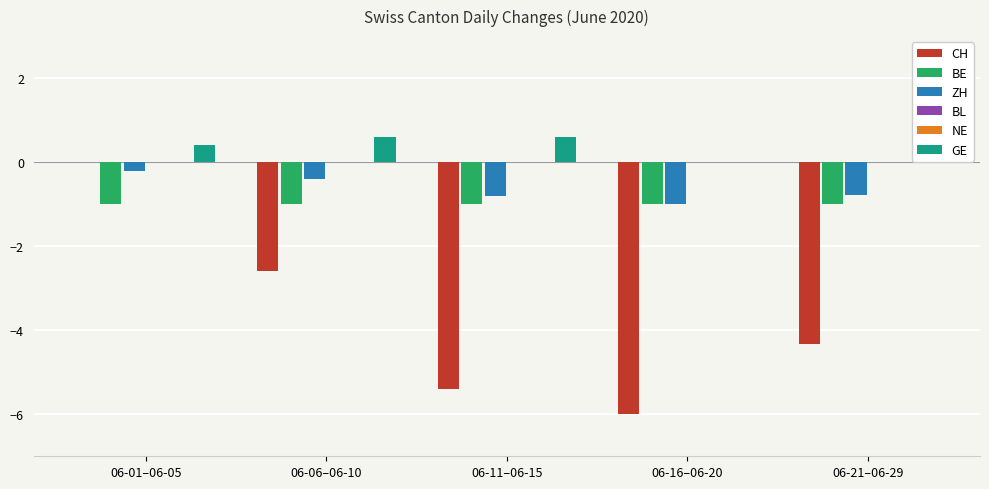

At which category is the sum across all series the highest?

06-01–06-05